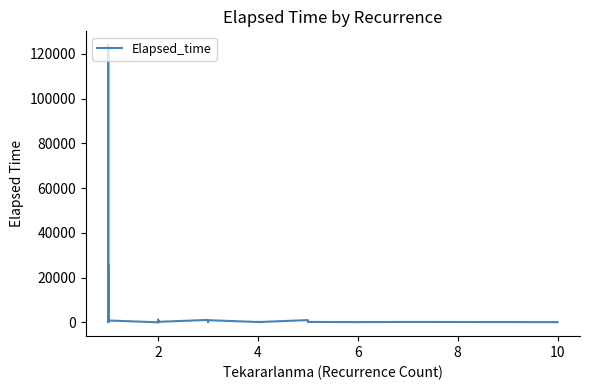

Is it true that the value at 9 is 562?

False